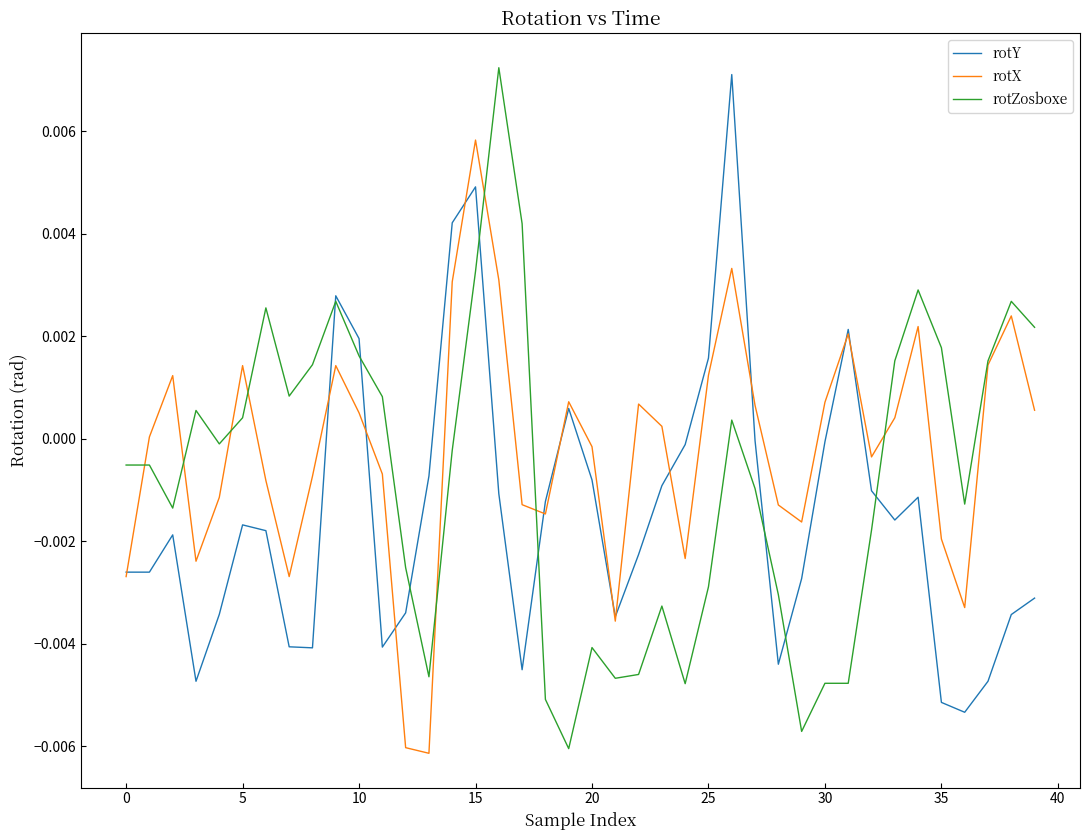

Rank the series by their average value, from lowest to highest.

rotY, rotZosboxe, rotX